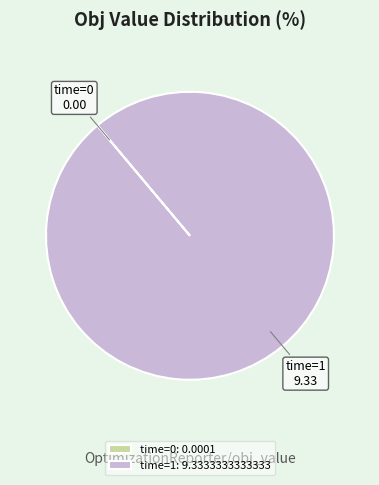

What is the largest slice in the pie chart?

time=1: 9.3333333333333